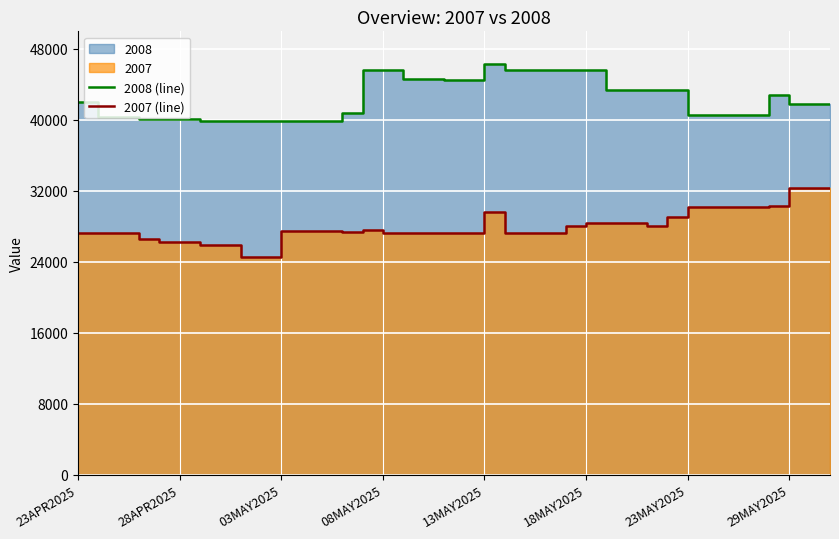

Rank the series by their average value, from lowest to highest.

2007 (line), 2008 (line)